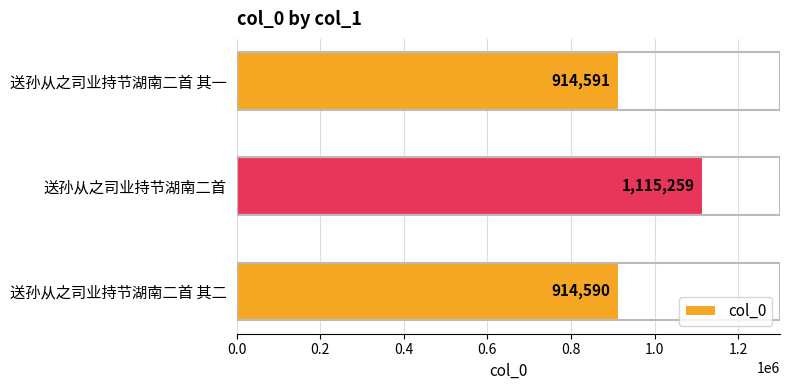

What is the smallest value displayed?

914590